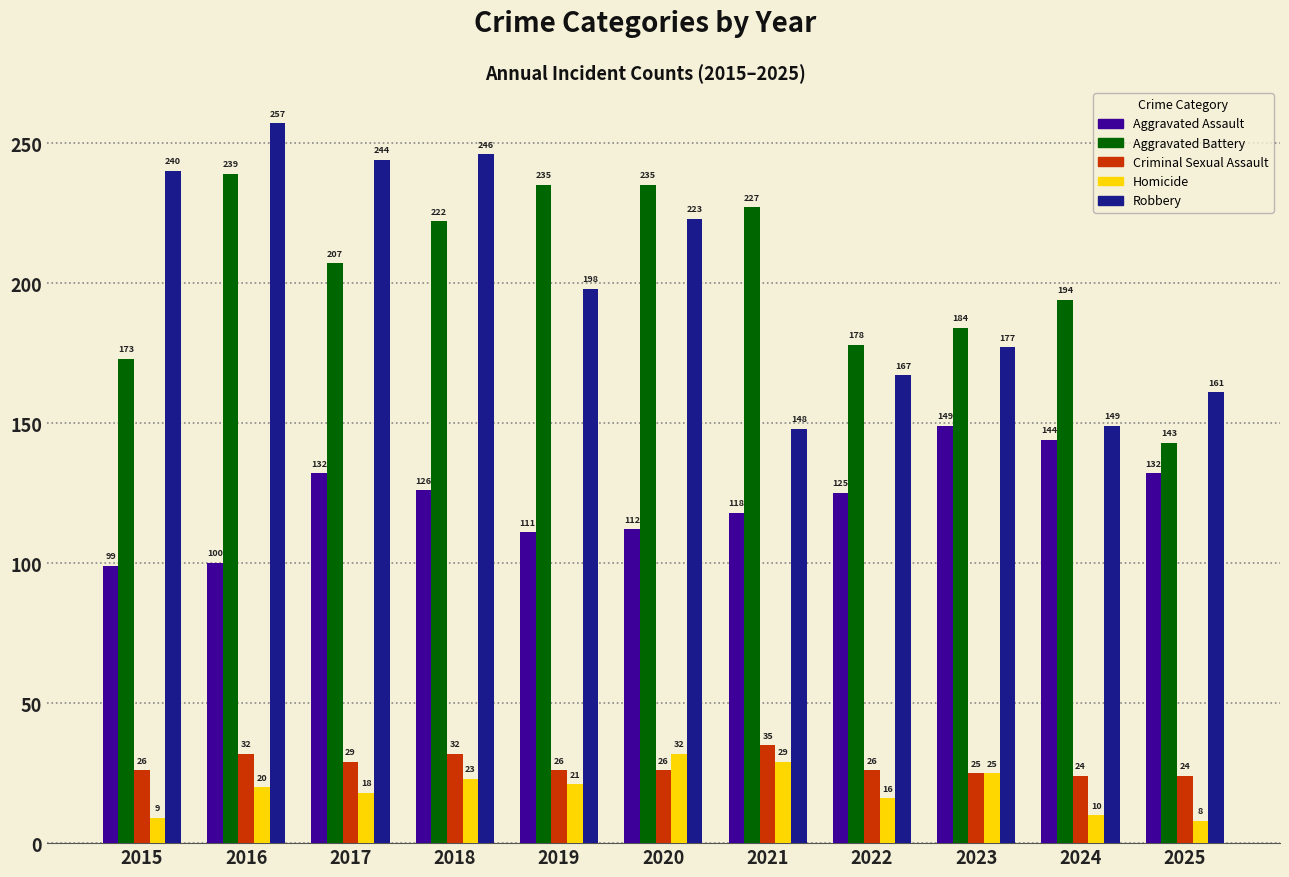

Is it true that Robbery equals 78 at 2025?

False